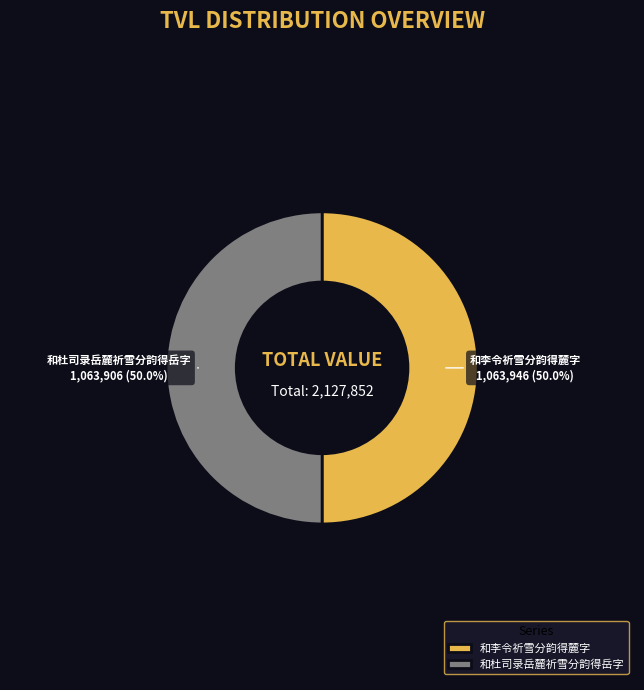

To the nearest percent, what is the combined percentage of 和李令祈雪分韵得麓字 and 和杜司录岳麓祈雪分韵得岳字?

100%